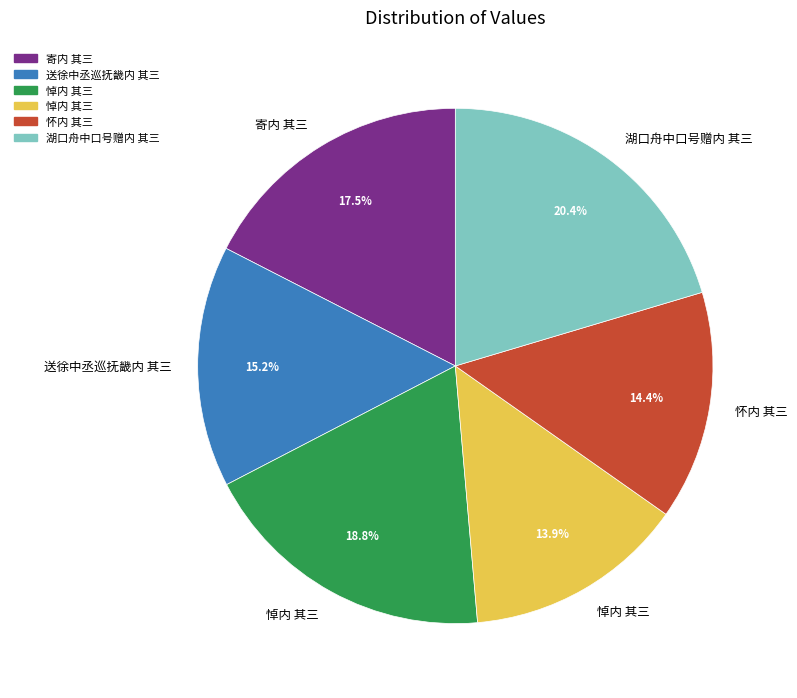

Is there any slice that represents more than half of the pie?

No